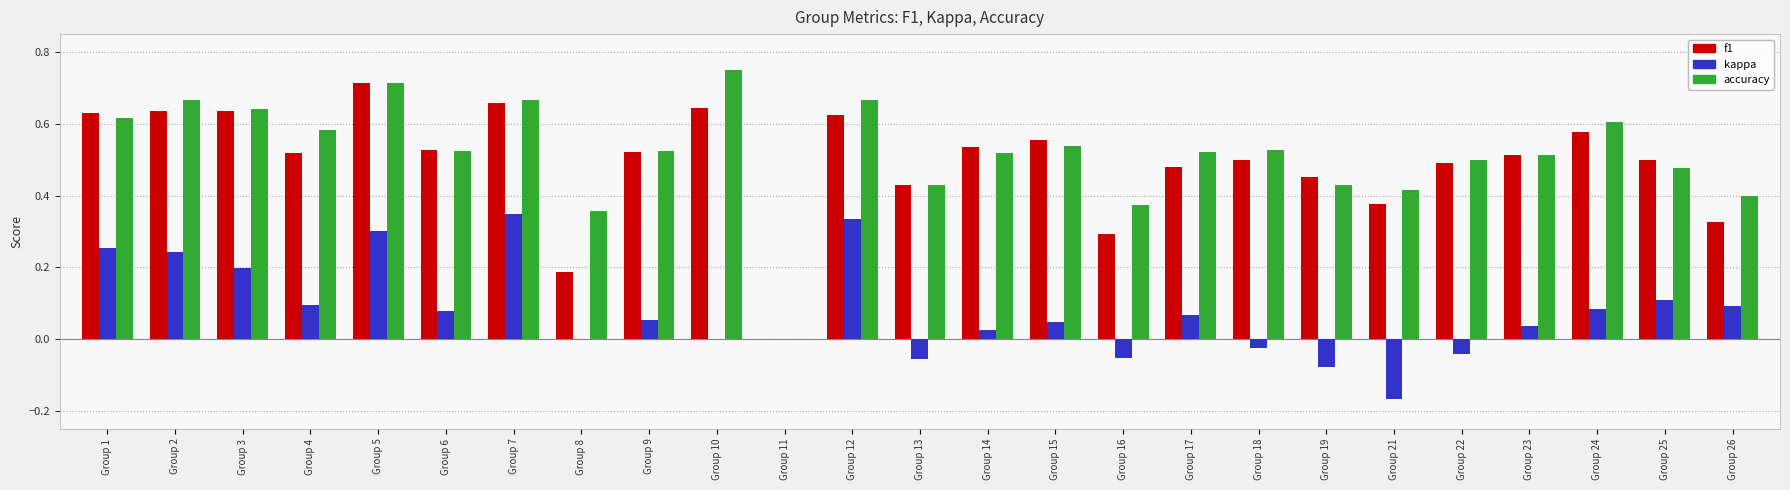

At which label is f1 closest to 0?

Group 11